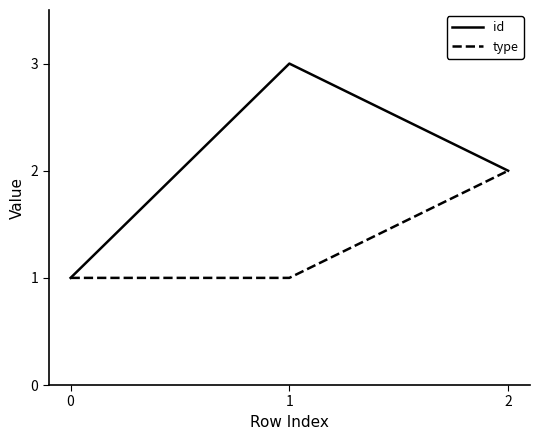

Reading right to left, transcribe all the data shown in this chart.

id: 2=2	1=3	0=1
type: 2=2	1=1	0=1